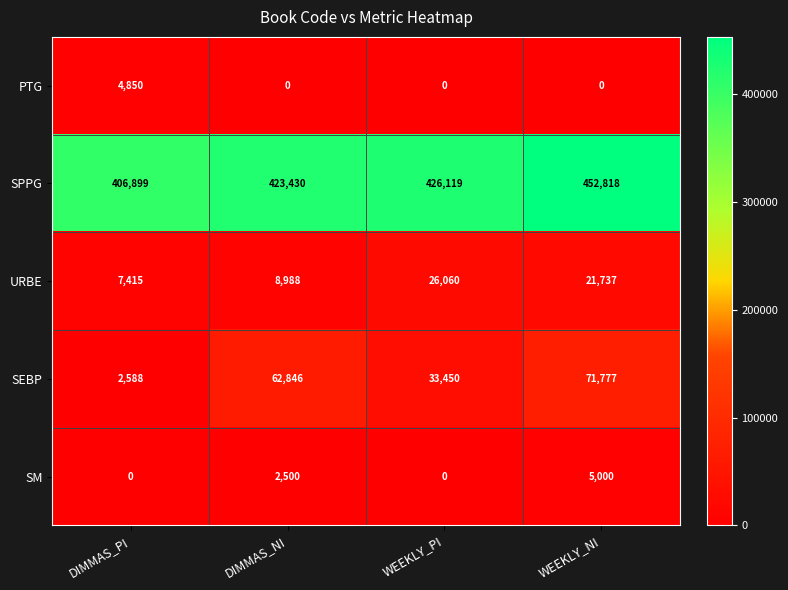

What is the spread (max minus min) of values at DIMMAS_NI?

423430